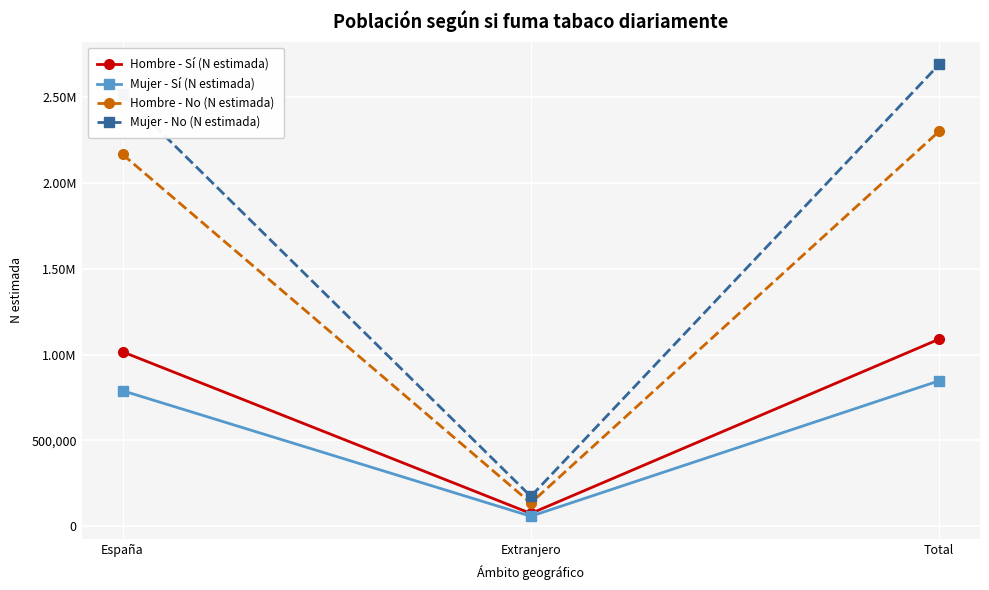

The value of Hombre - No (N estimada) at Extranjero is 33412. True or false?

False